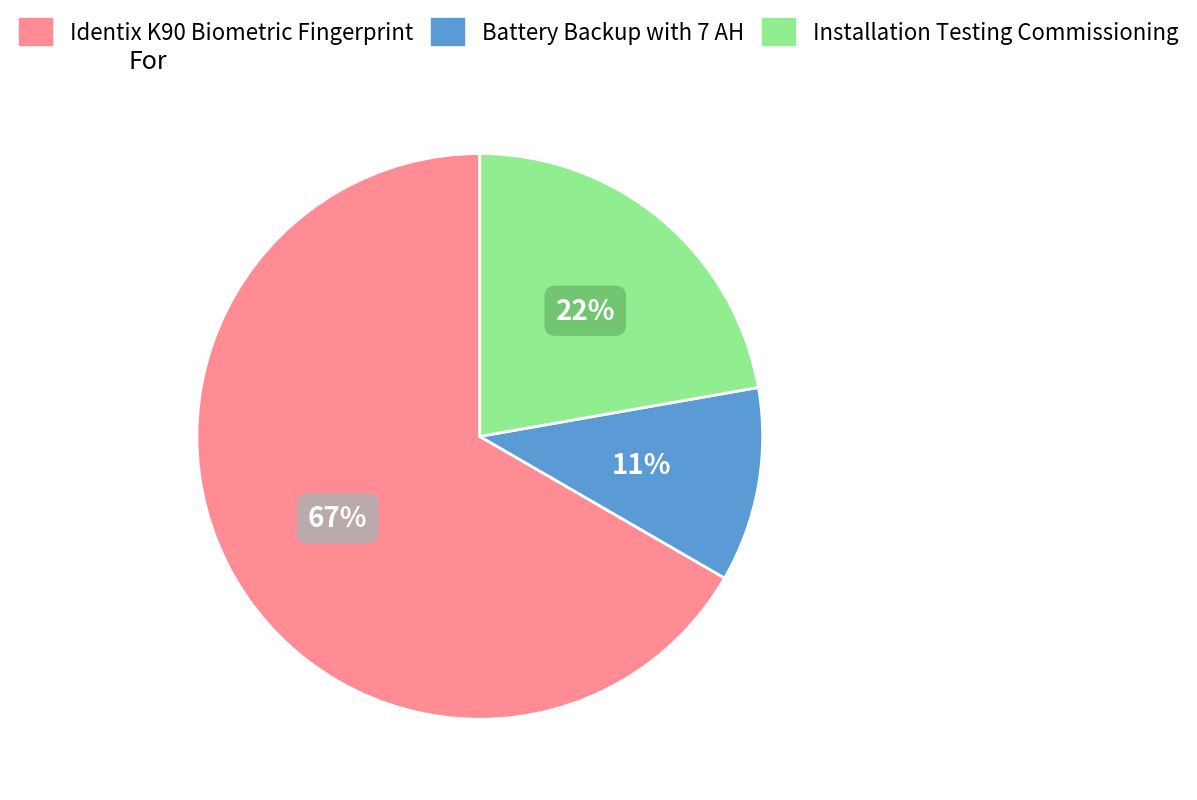

Which category has the smallest portion of the pie?

Battery Backup with 7 AH